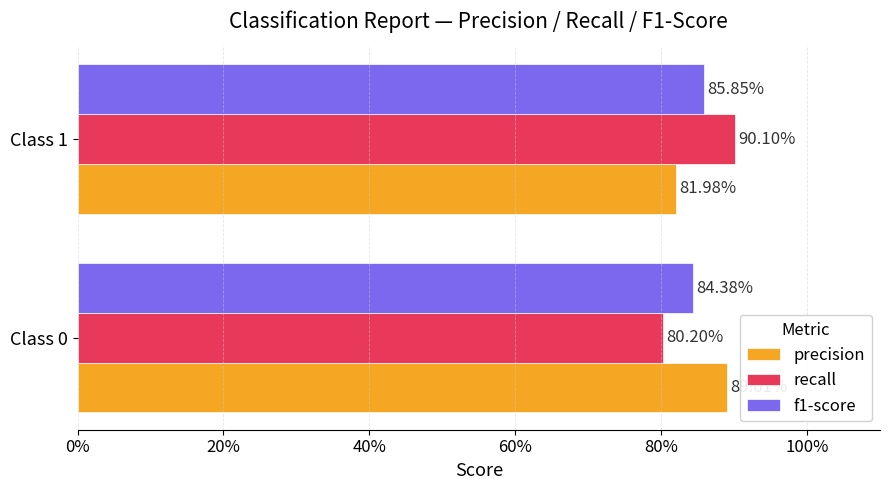

Reading left to right, list all the values displayed in this chart.

precision: 0.9	0.8
recall: 0.8	0.9
f1-score: 0.8	0.9